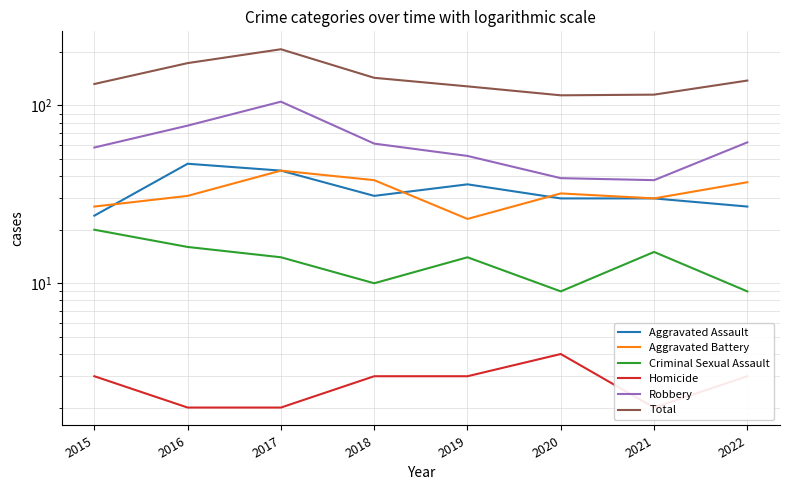

The value of Homicide at 2015 is 3. True or false?

True